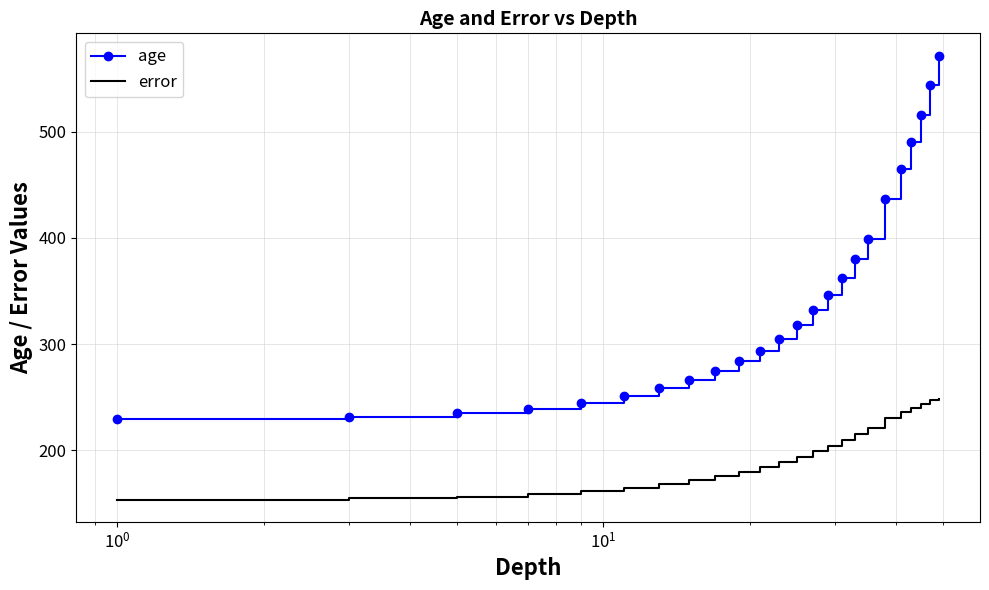

True or false: age and error intersect in this chart.

False